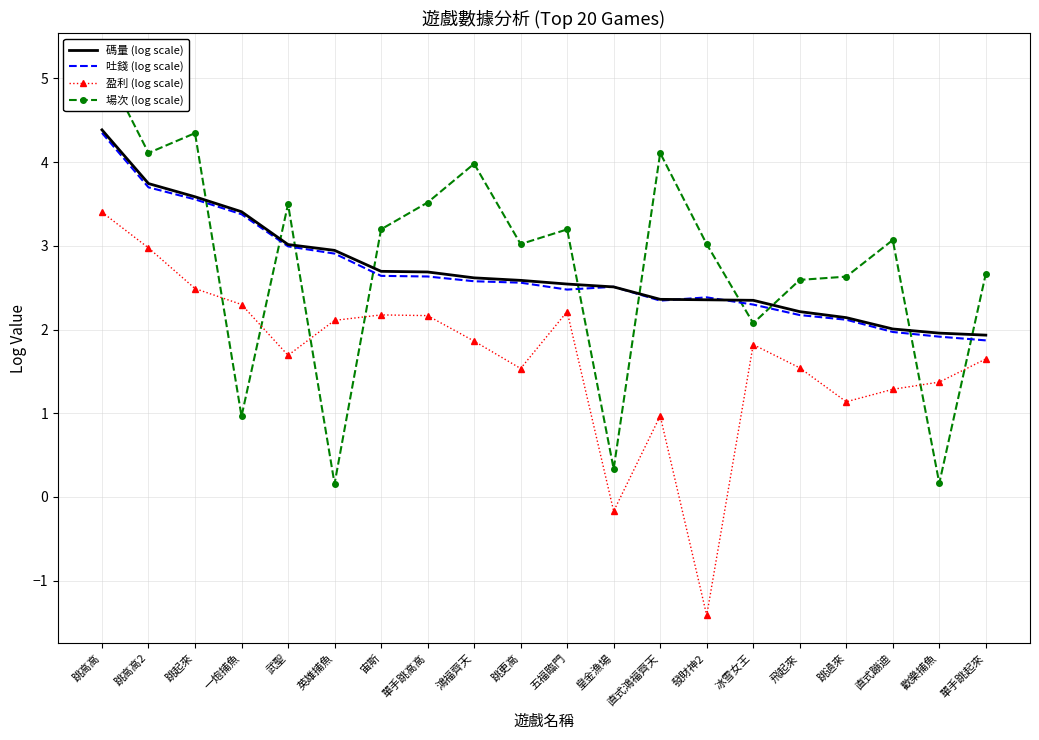

List the labels in order of 碼量 (log scale) value, largest first.

跳高高, 跳高高2, 跳起來, 一炮捕魚, 武聖, 英雄捕魚, 宙斯, 單手跳高高, 鴻福齊天, 跳更高, 五福臨門, 皇金漁場, 直式鴻福齊天, 發財神2, 冰雪女王, 飛起來, 跳過來, 直式蹦迪, 歡樂捕魚, 單手跳起來